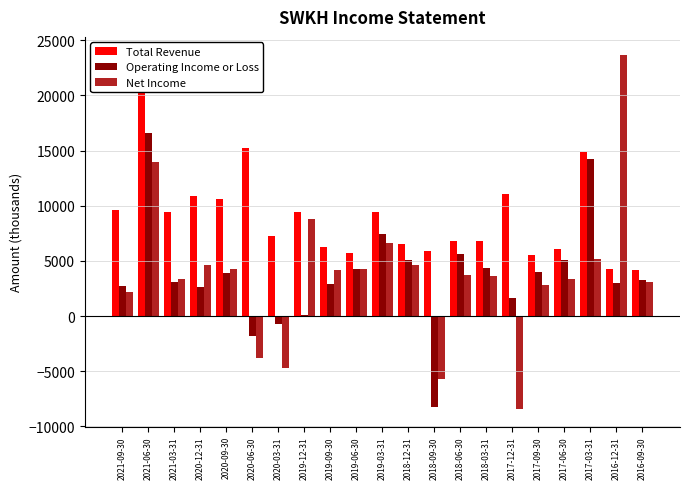

What position from the right is 2017-12-31?

6